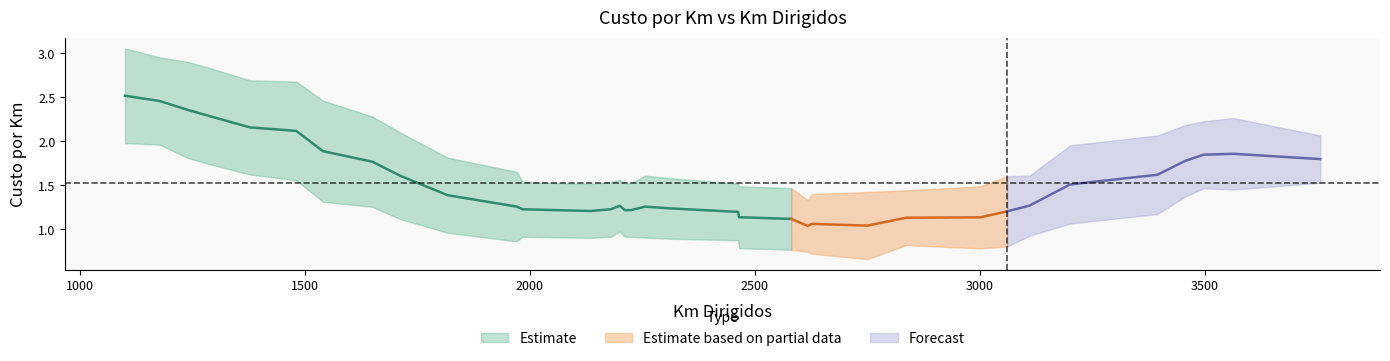

Where does the data first go above 1?

1100